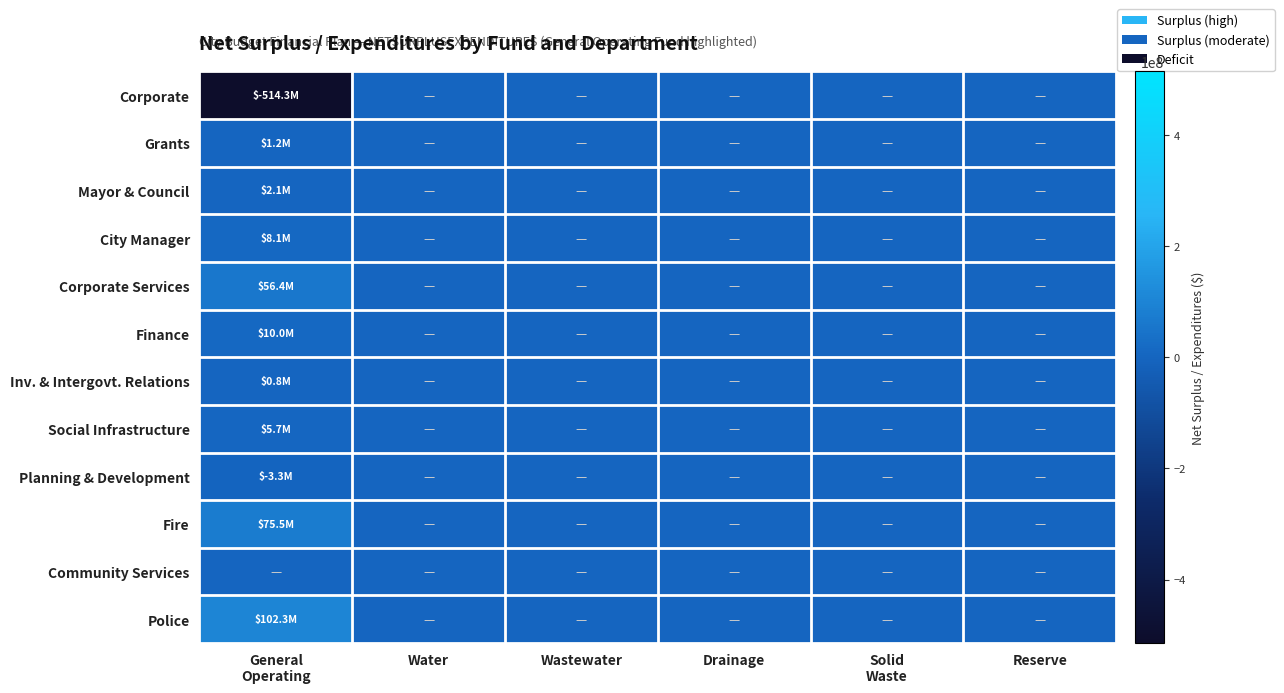

How many distinct data groups are displayed?

12